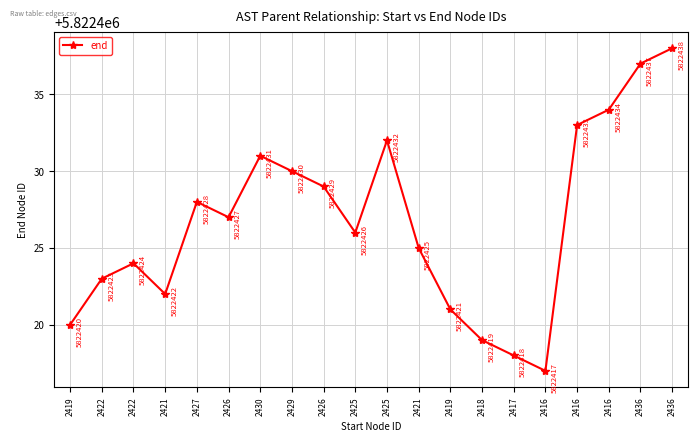

At which category does the data reach its first local peak?

2422